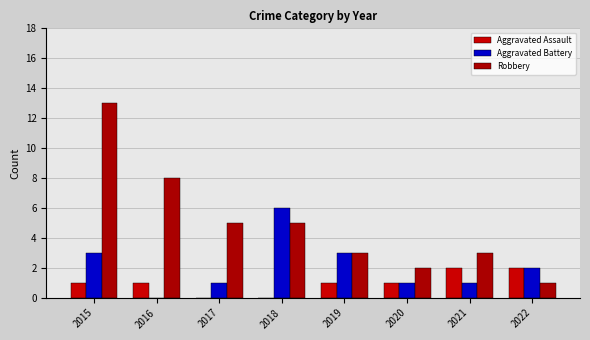

How many values in Aggravated Battery are above zero?

7